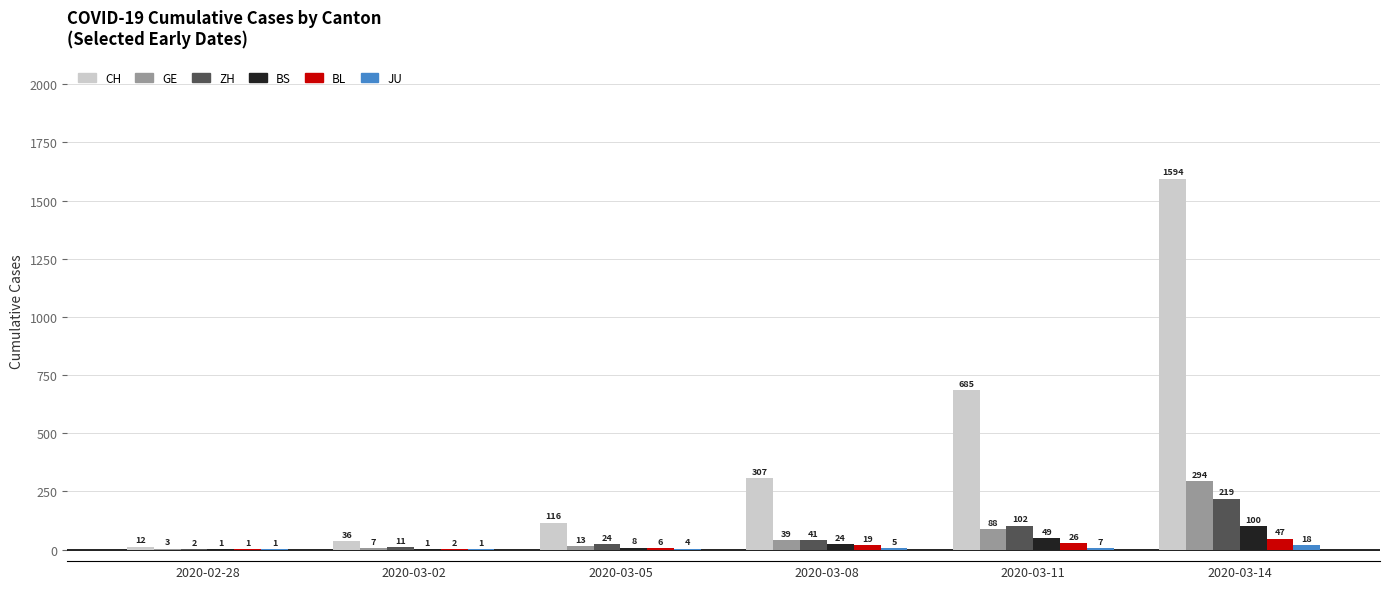

What is the sum of all BS values?

183